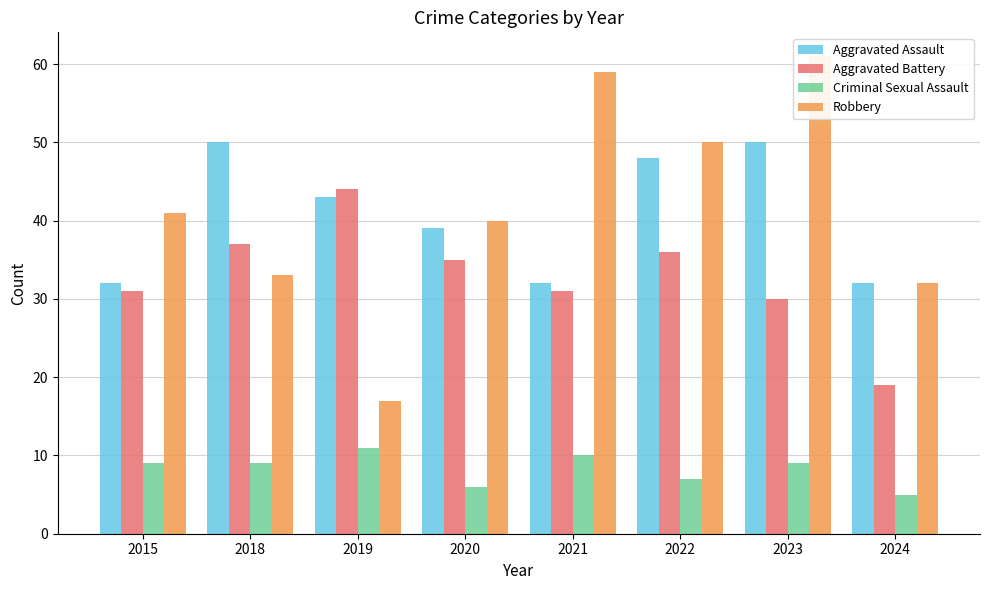

Rank the series at 2022 from highest to lowest value.

Robbery, Aggravated Assault, Aggravated Battery, Criminal Sexual Assault